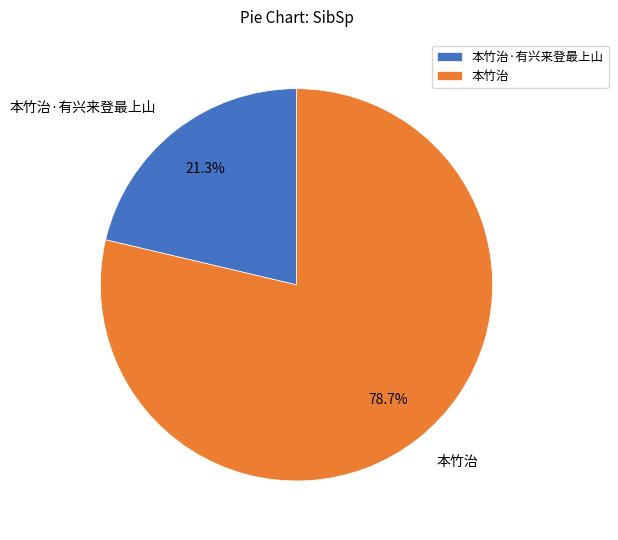

To the nearest percent, what is the combined percentage of 本竹治 and 本竹治·有兴来登最上山?

100%